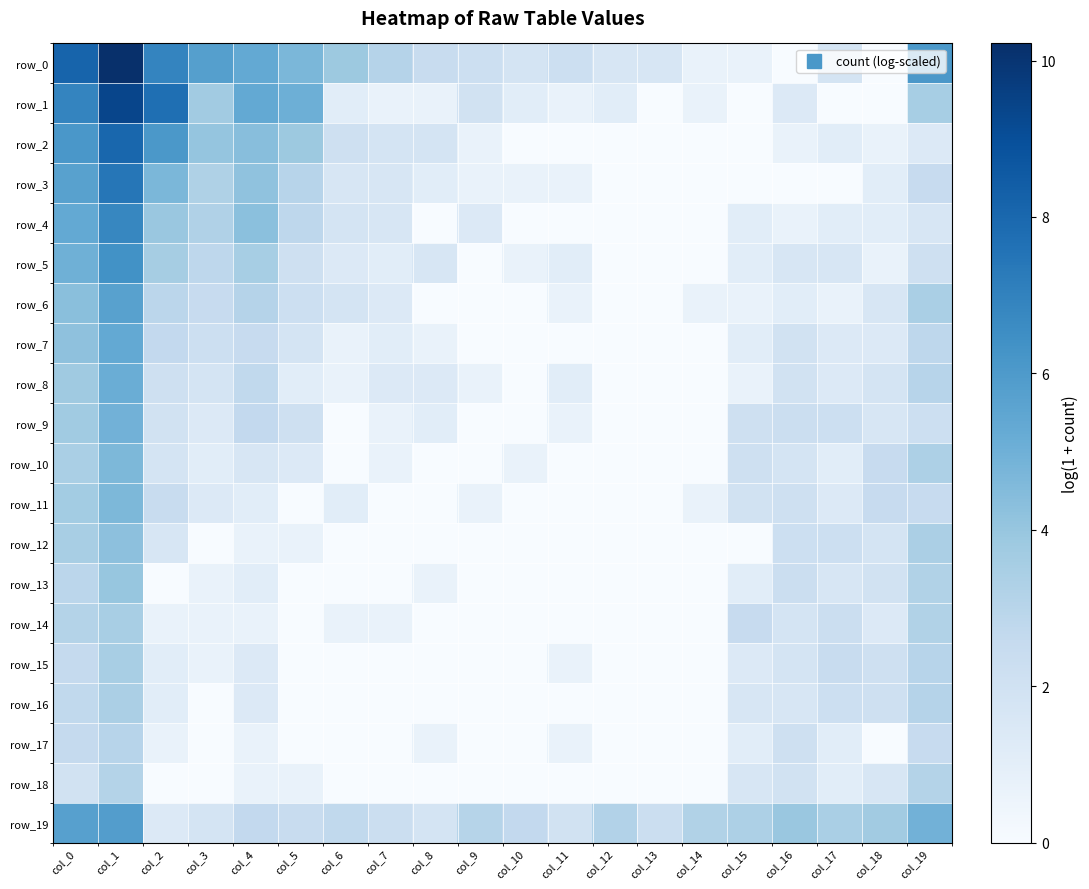

What is the average value of the row_14 series?

1.1